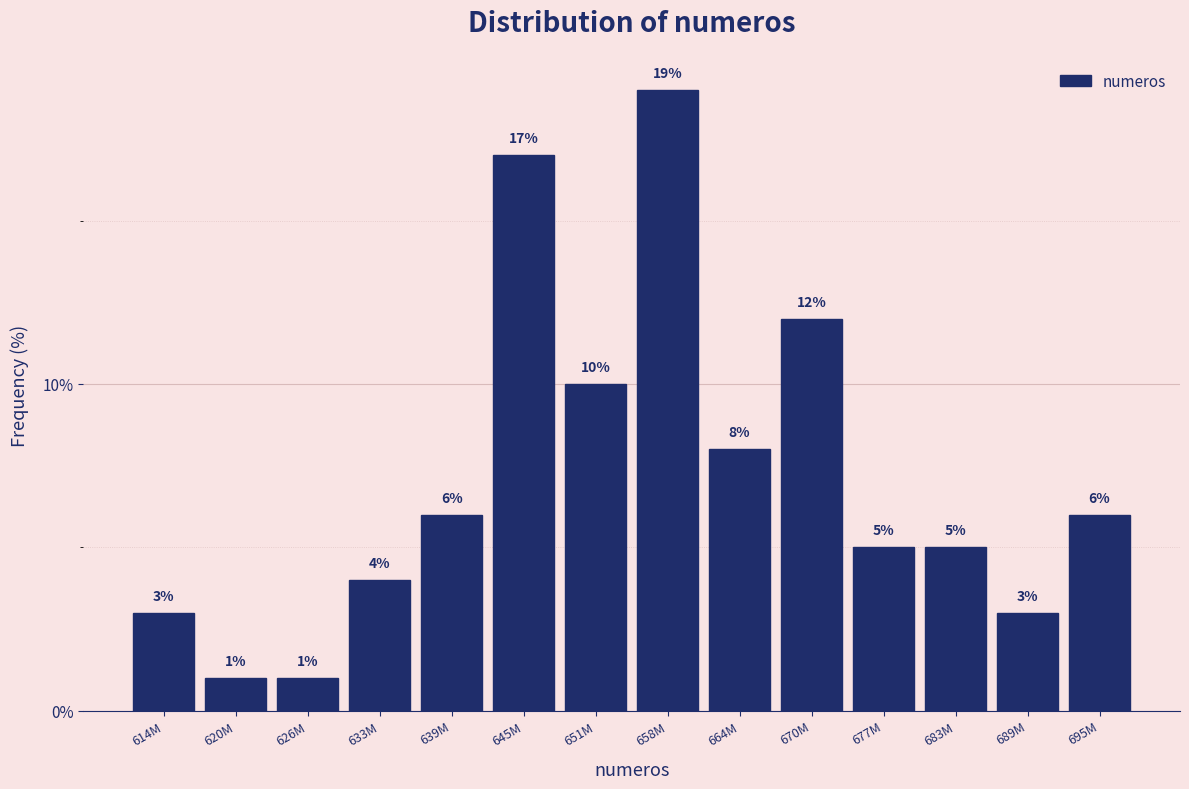

Reading left to right, extract all data points from this chart.

614M=3	620M=1	626M=1	633M=4	639M=6	645M=17	651M=10	658M=19	664M=8	670M=12	677M=5	683M=5	689M=3	695M=6